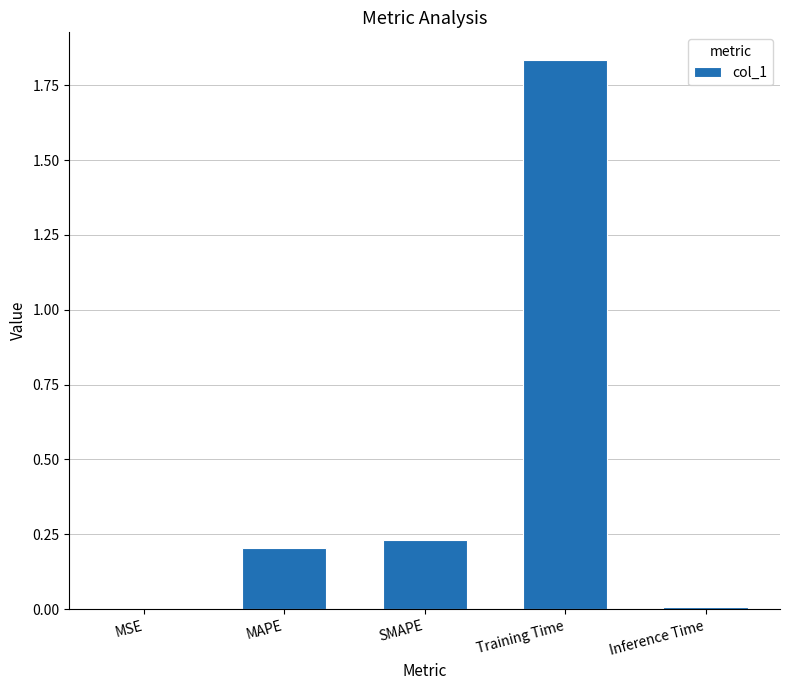

The value at SMAPE is 0.1. True or false?

False